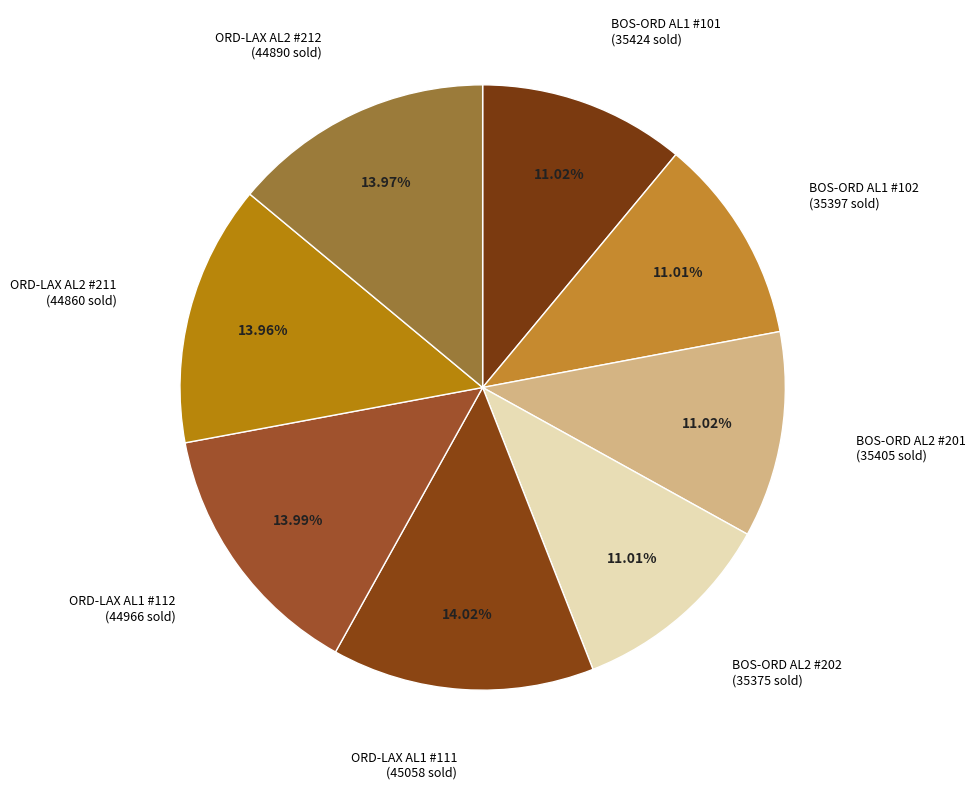

How many slices are in this pie chart?

8